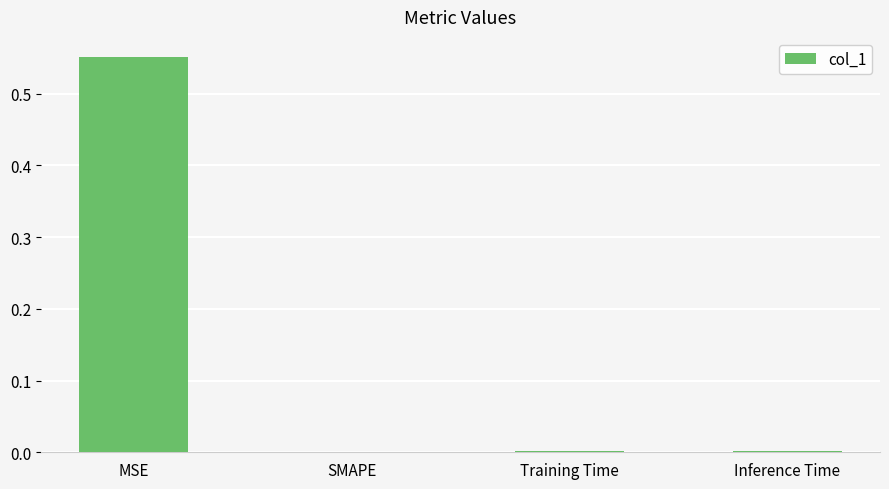

Which has a higher value, MSE or SMAPE?

MSE